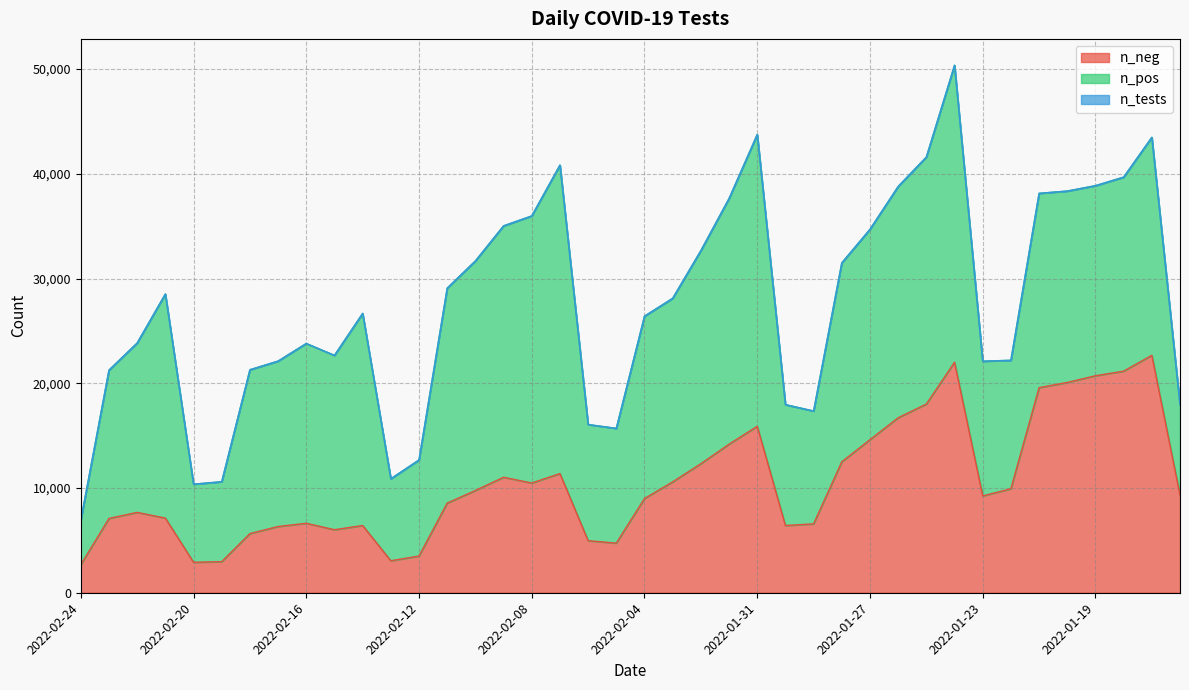

What is the difference between the maximum and minimum values in the n_tests series?

43442